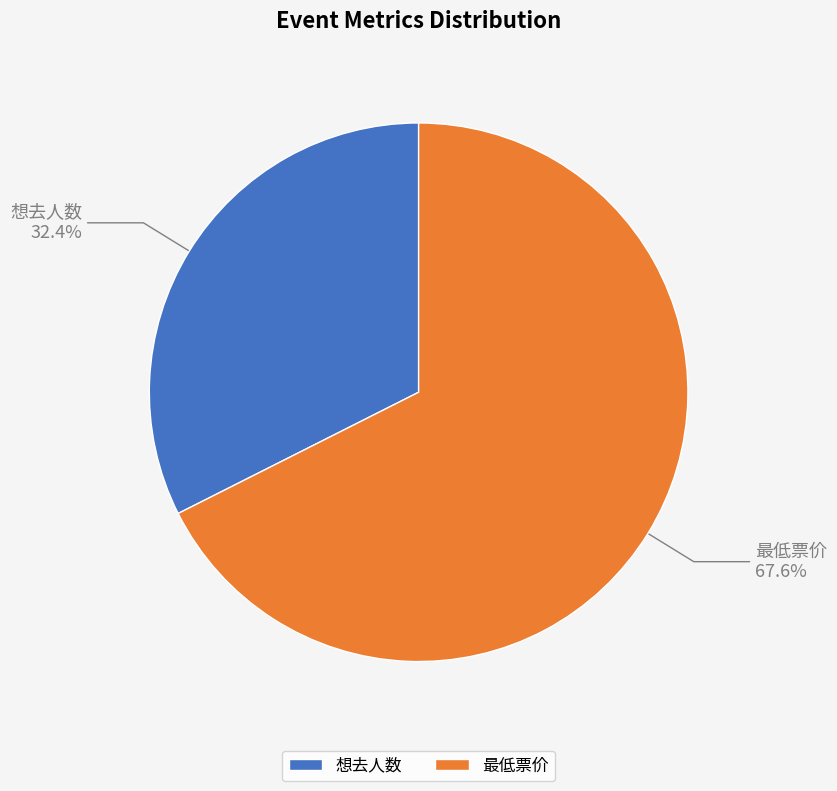

Which has a higher value, 想去人数 or 最低票价?

最低票价